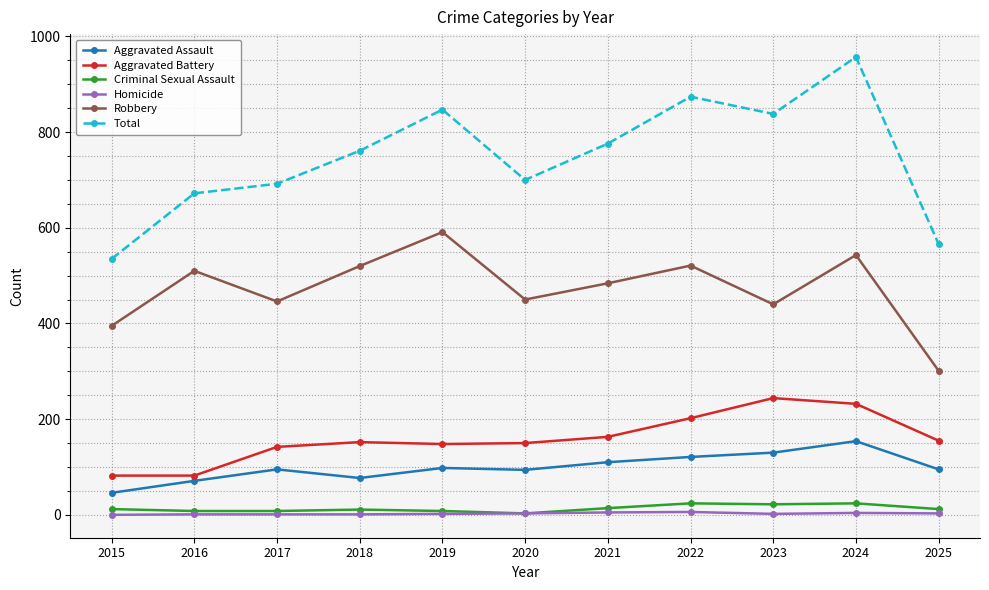

True or false: Criminal Sexual Assault has more than 1 interior local peaks.

True